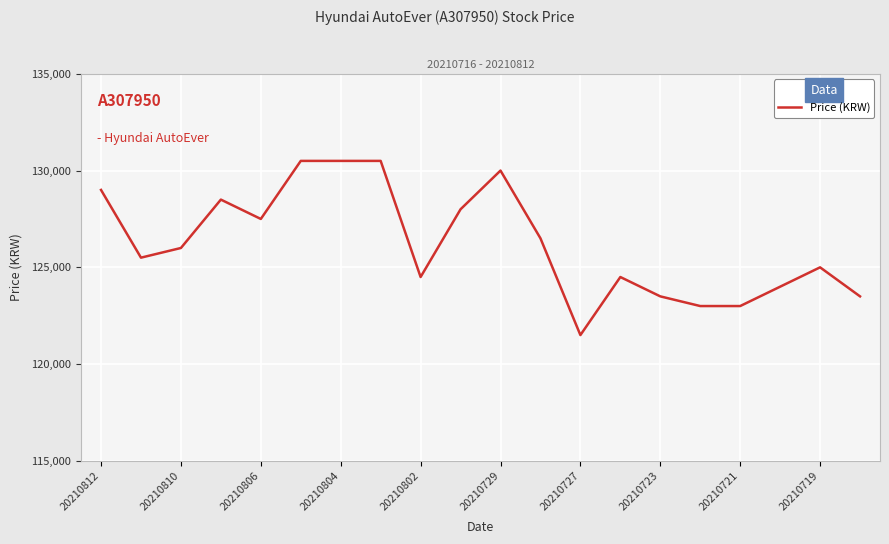

What is the smallest value displayed?

121500